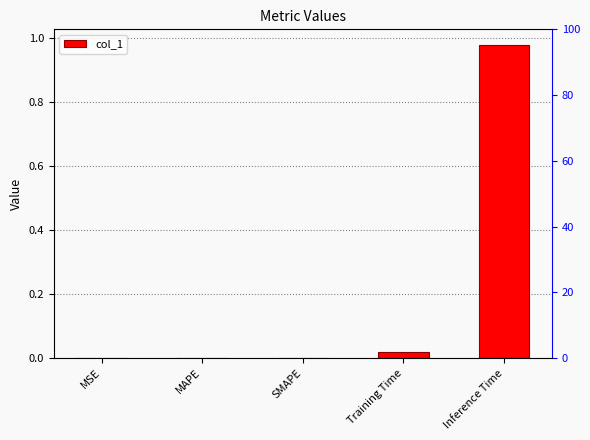

What is the difference between the maximum and minimum values?

1.0